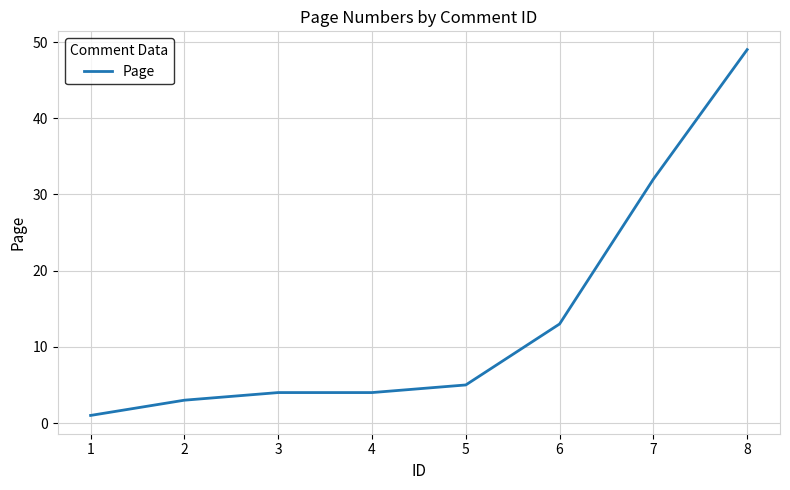

What is the greatest value displayed?

49